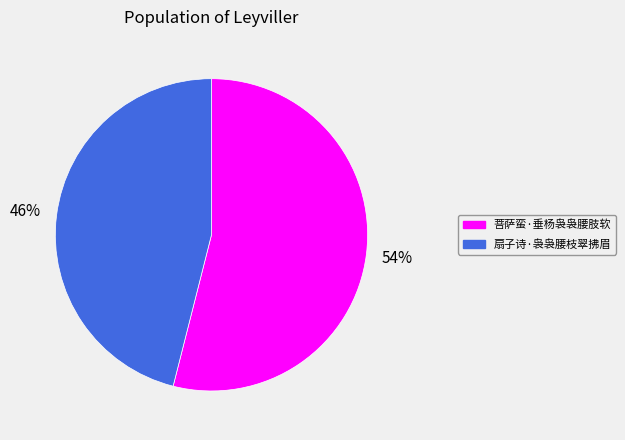

Which has a higher value, 扇子诗·袅袅腰枝翠拂眉 or 菩萨蛮·垂杨袅袅腰肢软?

菩萨蛮·垂杨袅袅腰肢软